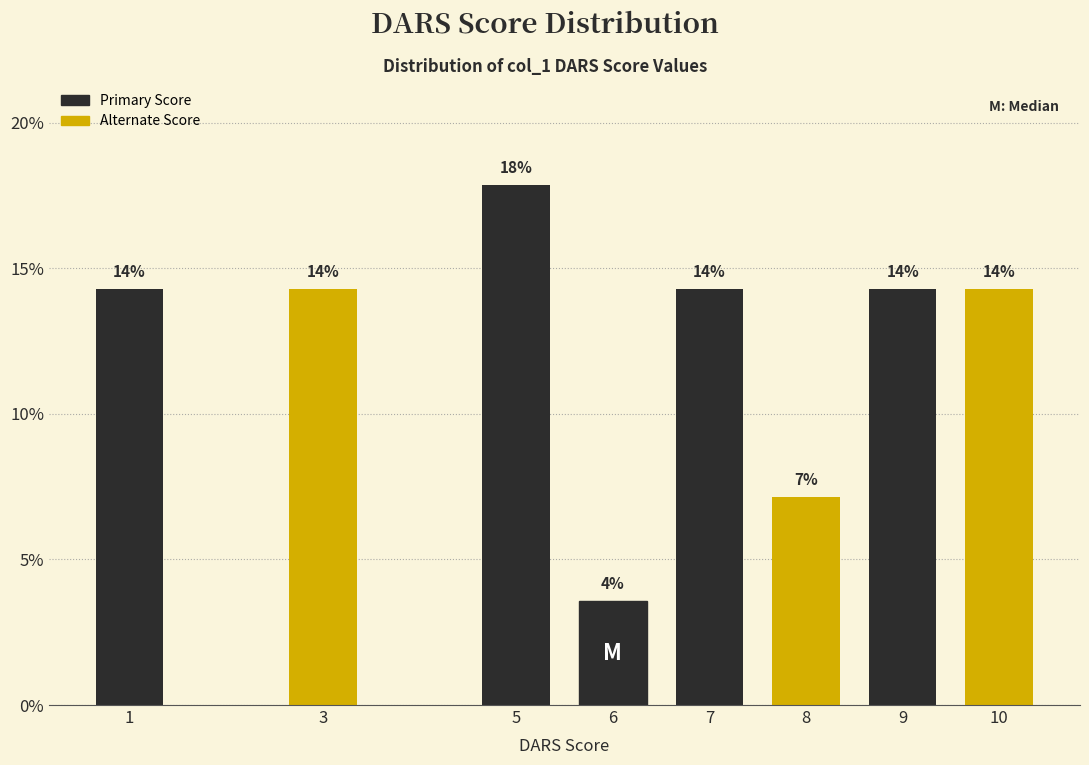

How many bars are there in total?

8